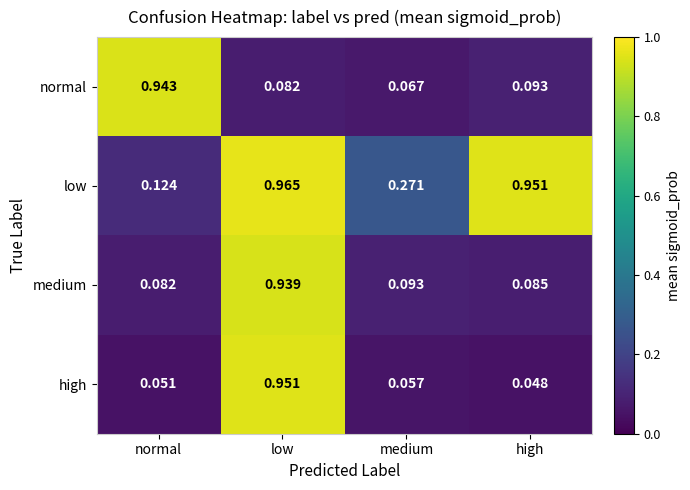

What is the difference between the highest and lowest values at medium?

0.2